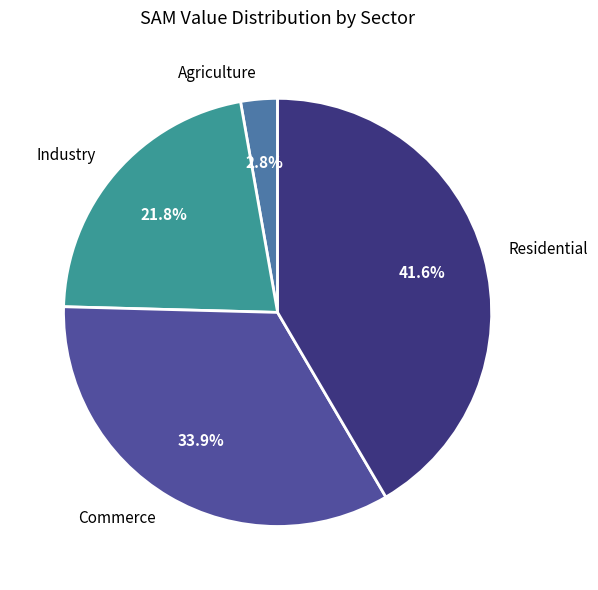

How much of the chart is everything except Residential?

58.4%